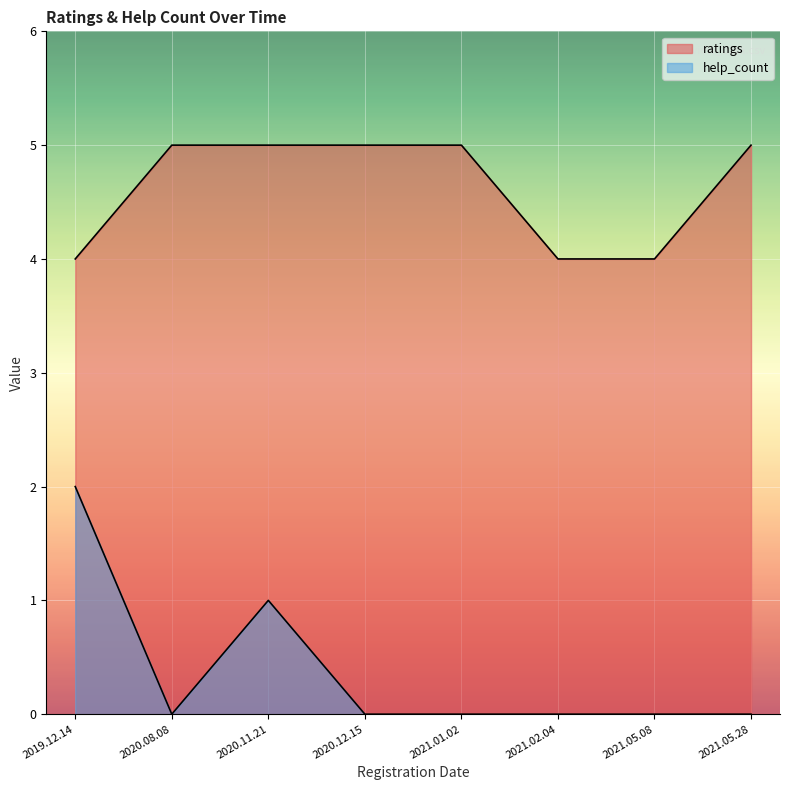

The value of help_count at 2021.05.28 is -1. True or false?

False